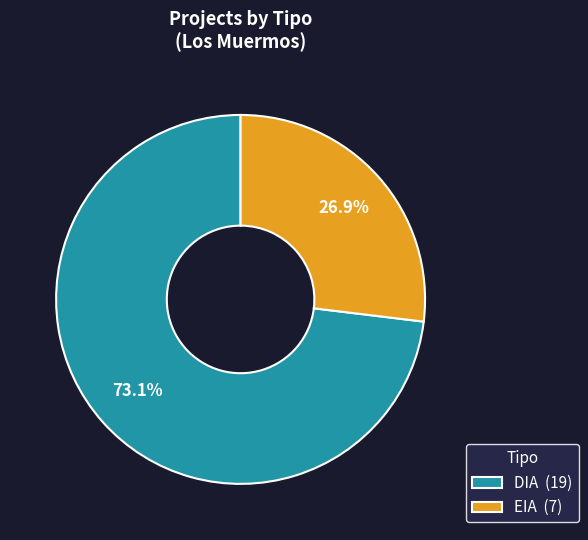

What percentage is the DIA slice, to the nearest percent?

73%